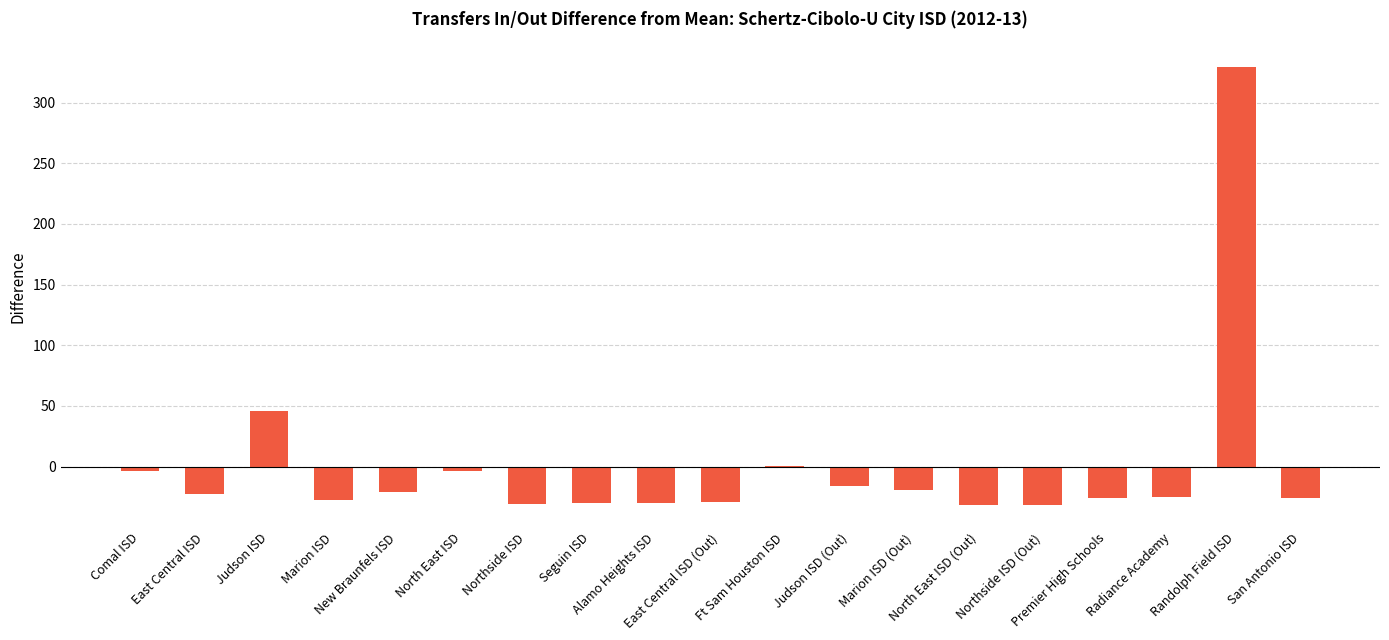

How many distinct data groups are displayed?

1